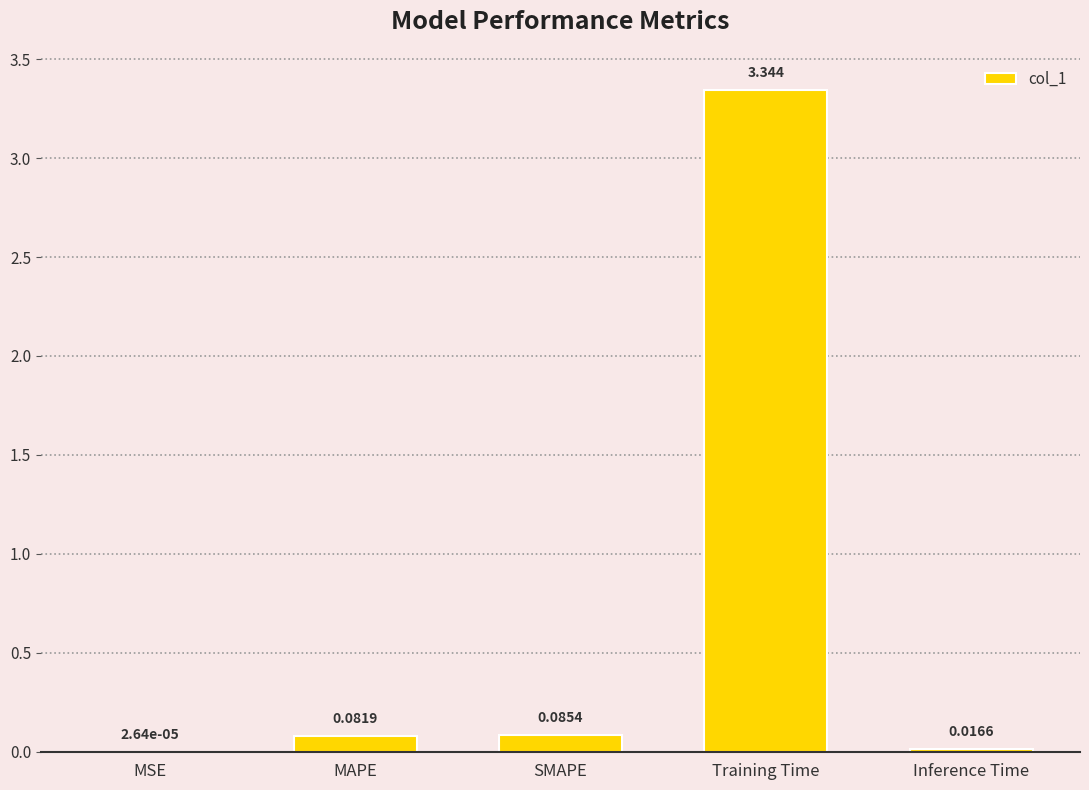

Which category has the highest value across all series?

Training Time